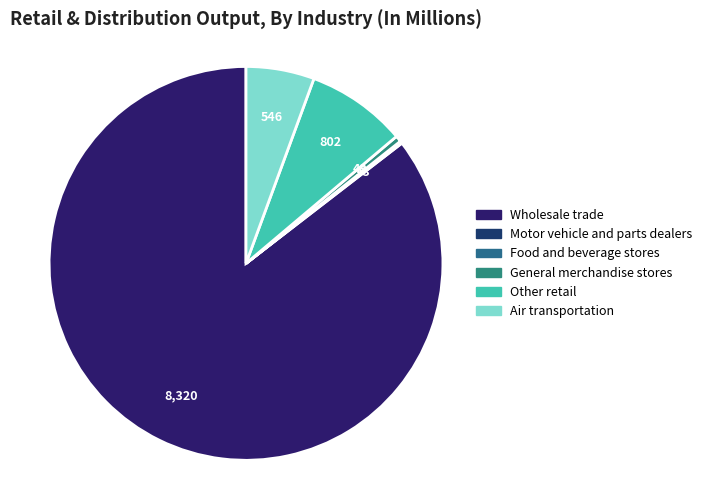

Count the number of slices in the pie.

6